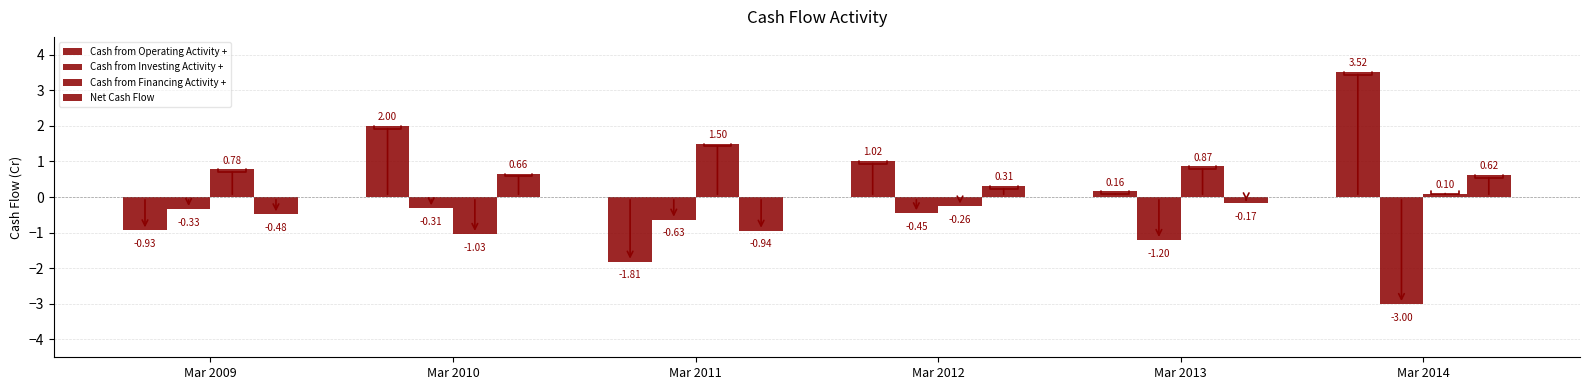

How many groups of bars are there?

6